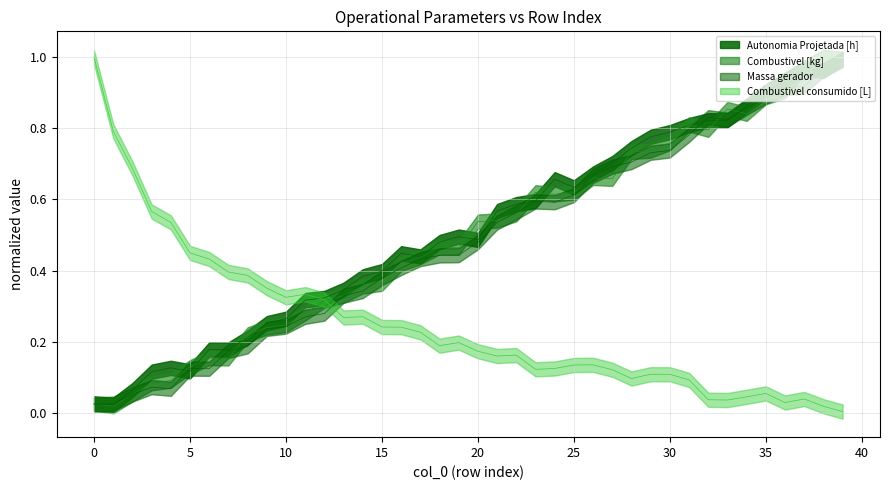

Reading left to right, list all the values displayed in this chart.

Autonomia Projetada [h]: 0=0.0	1=0.0	2=0.1	3=0.1	4=0.1	5=0.1	6=0.2	7=0.2	8=0.2	9=0.3	10=0.3	11=0.3	12=0.3	13=0.3	14=0.4	15=0.4	16=0.4	17=0.4	18=0.5	19=0.5	20=0.5	21=0.6	22=0.6	23=0.6	24=0.7	25=0.6	26=0.7	27=0.7	28=0.7	29=0.8	30=0.8	31=0.8	32=0.8	33=0.8	34=0.9	35=0.9	36=0.9	37=1.0	38=1.0	39=1.0
Combustivel [kg]: 0=0.0	1=0.0	2=0.1	3=0.1	4=0.1	5=0.1	6=0.1	7=0.2	8=0.2	9=0.2	10=0.2	11=0.3	12=0.3	13=0.3	14=0.3	15=0.4	16=0.4	17=0.4	18=0.4	19=0.4	20=0.5	21=0.5	22=0.6	23=0.6	24=0.6	25=0.6	26=0.7	27=0.7	28=0.7	29=0.7	30=0.7	31=0.8	32=0.8	33=0.8	34=0.9	35=0.9	36=0.9	37=0.9	38=1.0	39=1.0
Massa gerador: 0=0.0	1=0.0	2=0.1	3=0.1	4=0.1	5=0.1	6=0.2	7=0.2	8=0.2	9=0.2	10=0.2	11=0.3	12=0.3	13=0.3	14=0.4	15=0.4	16=0.4	17=0.4	18=0.5	19=0.5	20=0.5	21=0.5	22=0.6	23=0.6	24=0.6	25=0.6	26=0.7	27=0.7	28=0.7	29=0.7	30=0.8	31=0.8	32=0.8	33=0.9	34=0.8	35=0.9	36=0.9	37=1.0	38=1.0	39=1.0
Combustivel consumido [L]: 0=1.0	1=0.8	2=0.7	3=0.6	4=0.5	5=0.4	6=0.4	7=0.4	8=0.4	9=0.4	10=0.3	11=0.3	12=0.3	13=0.3	14=0.3	15=0.2	16=0.2	17=0.2	18=0.2	19=0.2	20=0.2	21=0.2	22=0.2	23=0.1	24=0.1	25=0.1	26=0.1	27=0.1	28=0.1	29=0.1	30=0.1	31=0.1	32=0.0	33=0.0	34=0.0	35=0.1	36=0.0	37=0.0	38=0.0	39=0.0